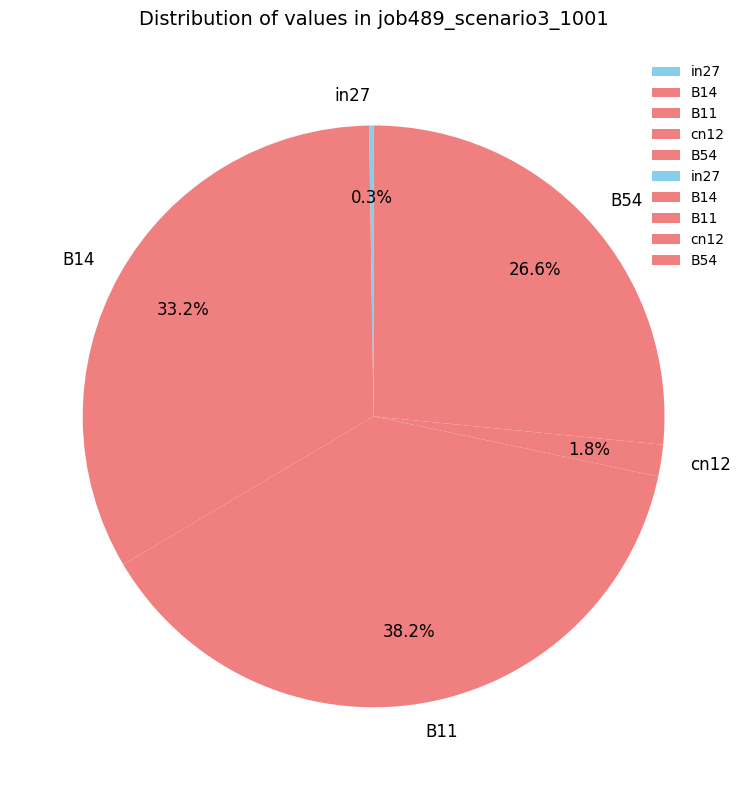

Is the sum of cn12 and B11 greater than half?

No